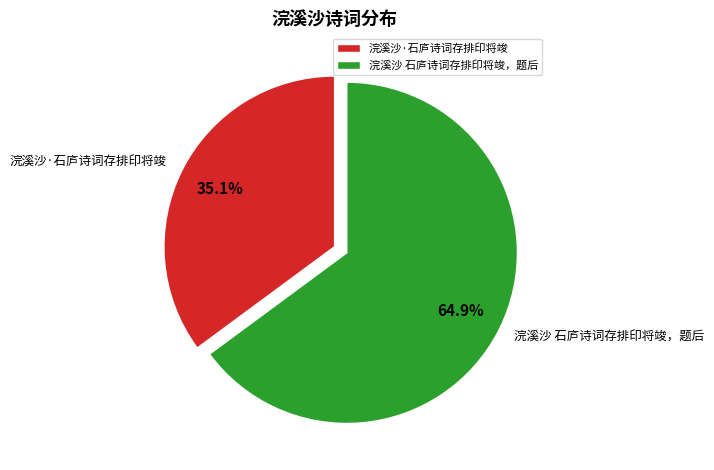

How many slices are in this pie chart?

2